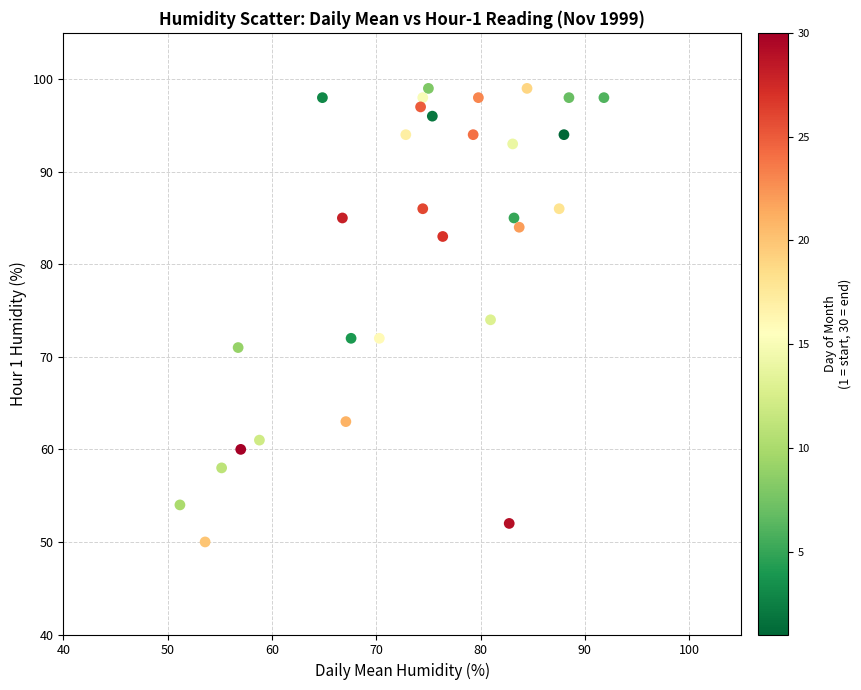

What is the range of Y values (max minus min)?

49